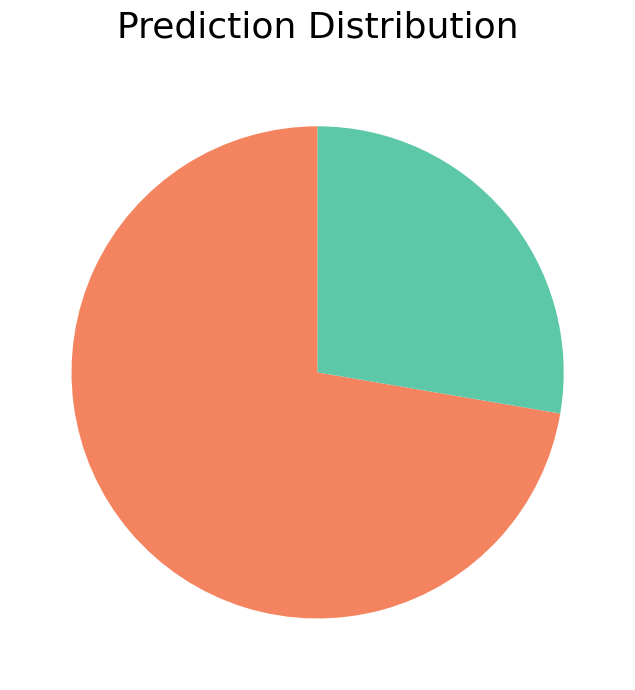

Is there any slice that represents more than half of the pie?

Yes